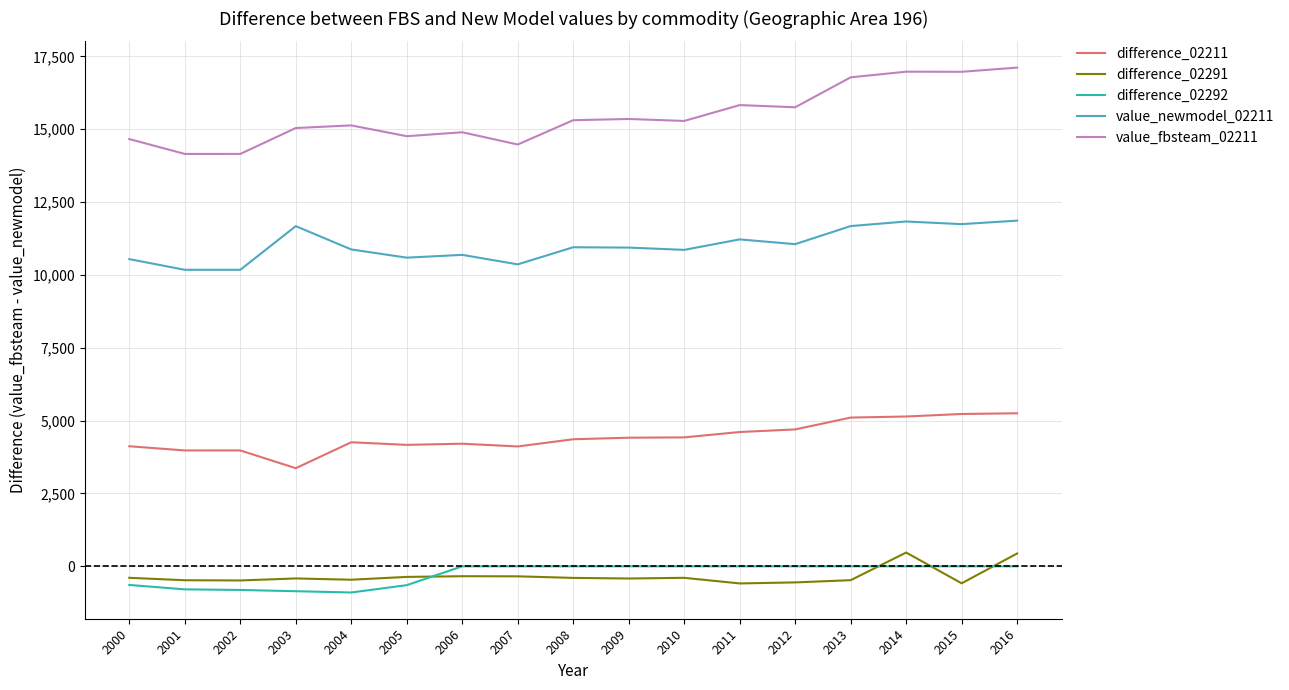

Where does the value_newmodel_02211 series first go above 10936?

2003